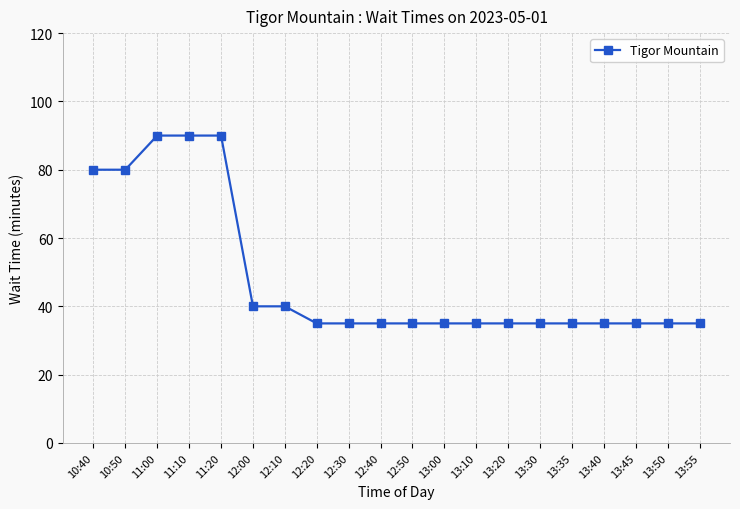

What is the difference between the maximum and minimum values?

55